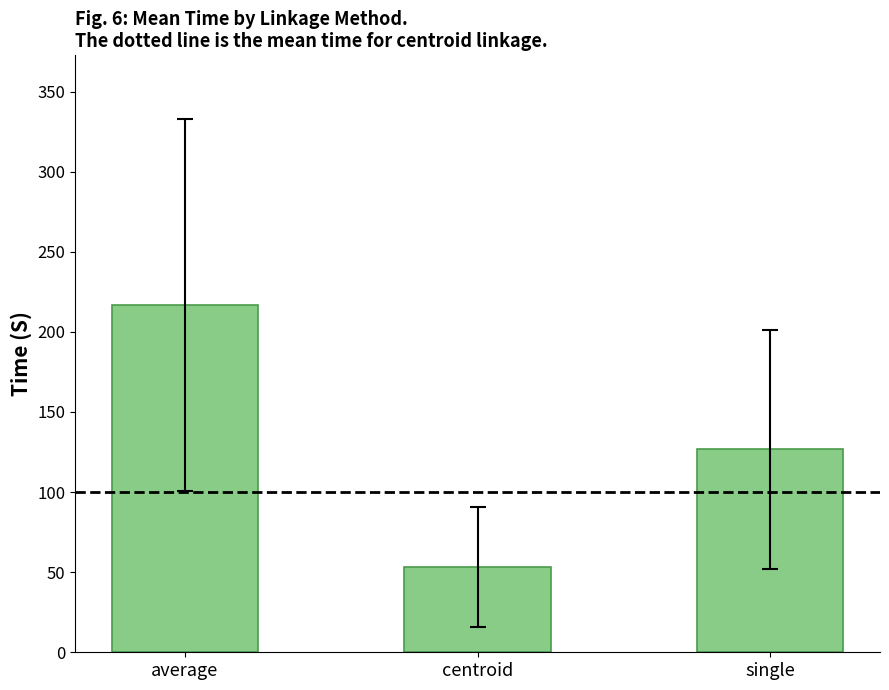

How many data points does each series have?

3